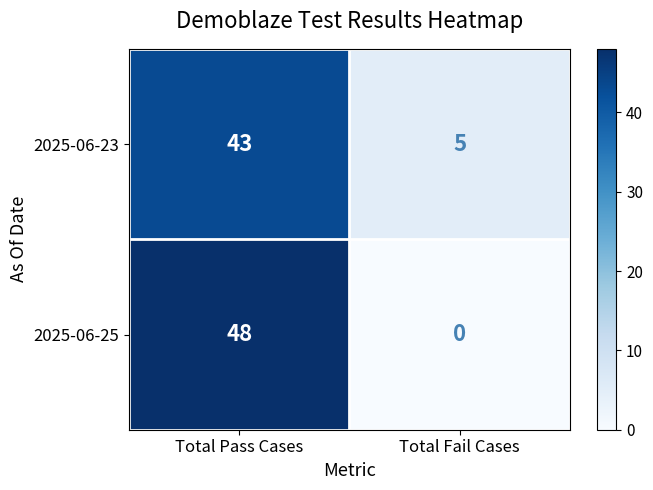

Which series has the largest range (max minus min)?

2025-06-25